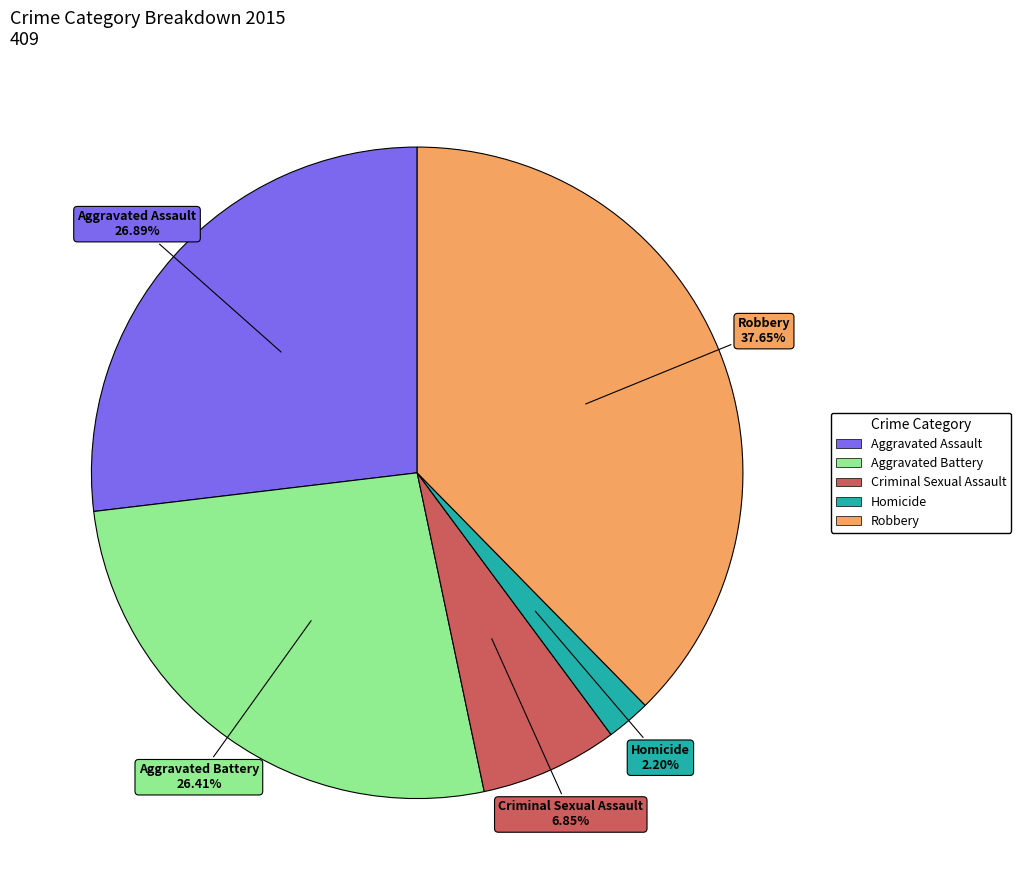

To the nearest percent, what is the average slice percentage?

20%